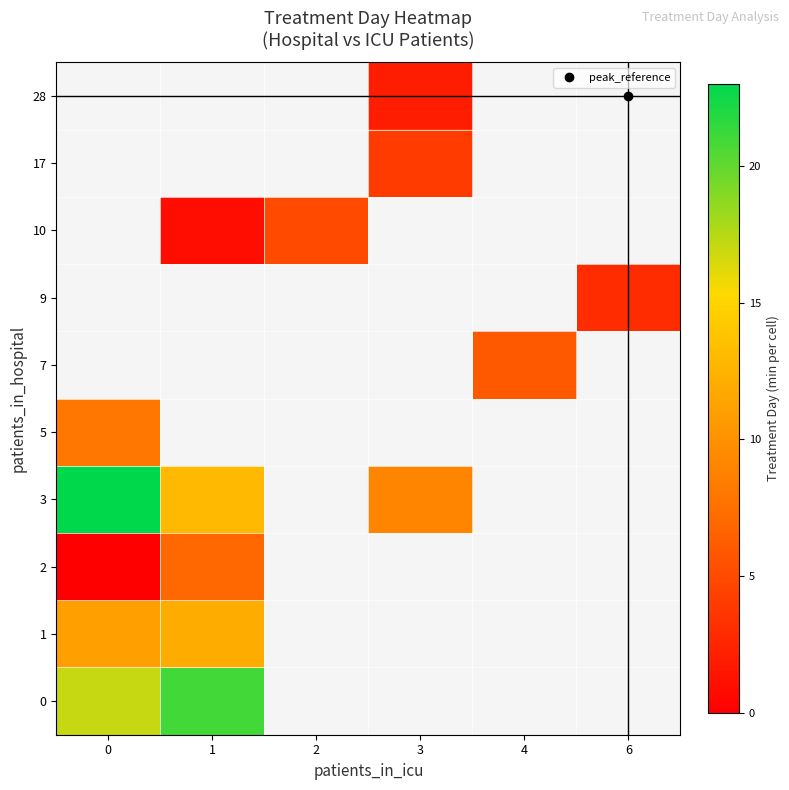

Between 4 and 2, which is larger?

2